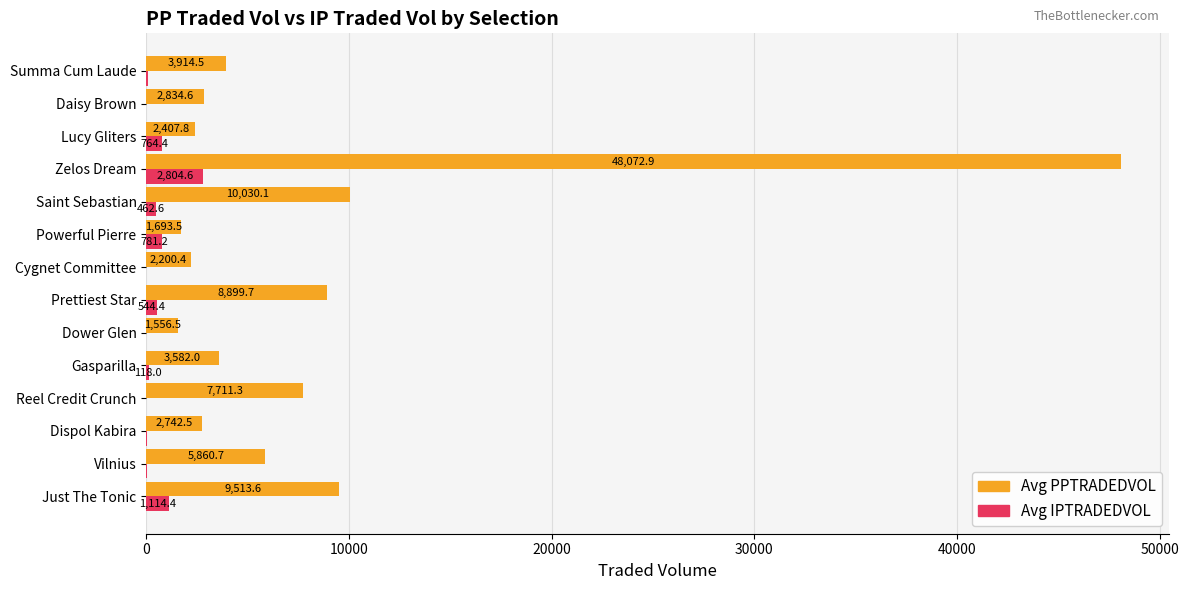

Which label corresponds to the largest value in the chart?

Zelos Dream